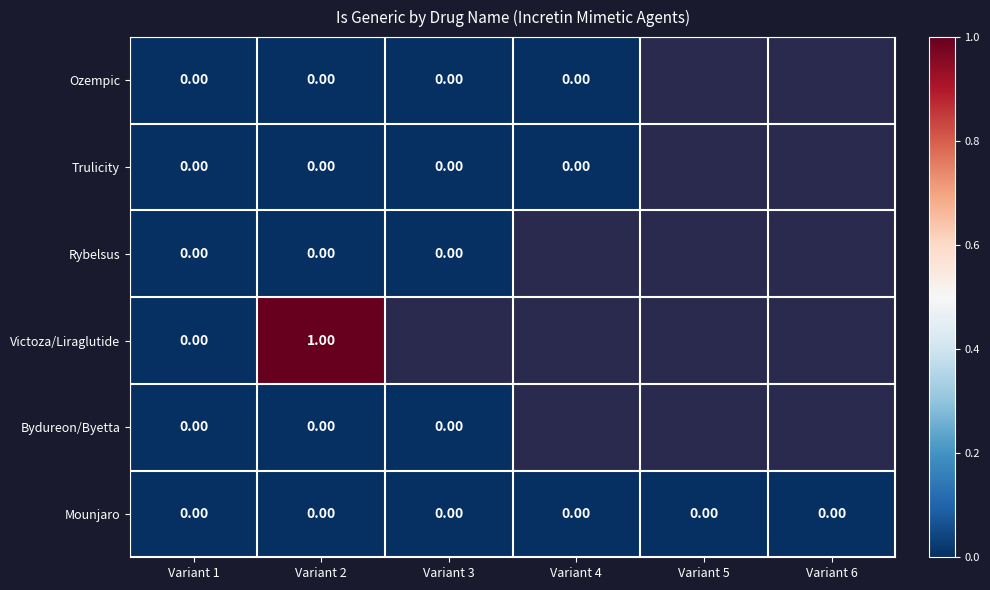

At Variant 2, list the series in order from largest to smallest.

Victoza/Liraglutide, Ozempic, Trulicity, Rybelsus, Bydureon/Byetta, Mounjaro